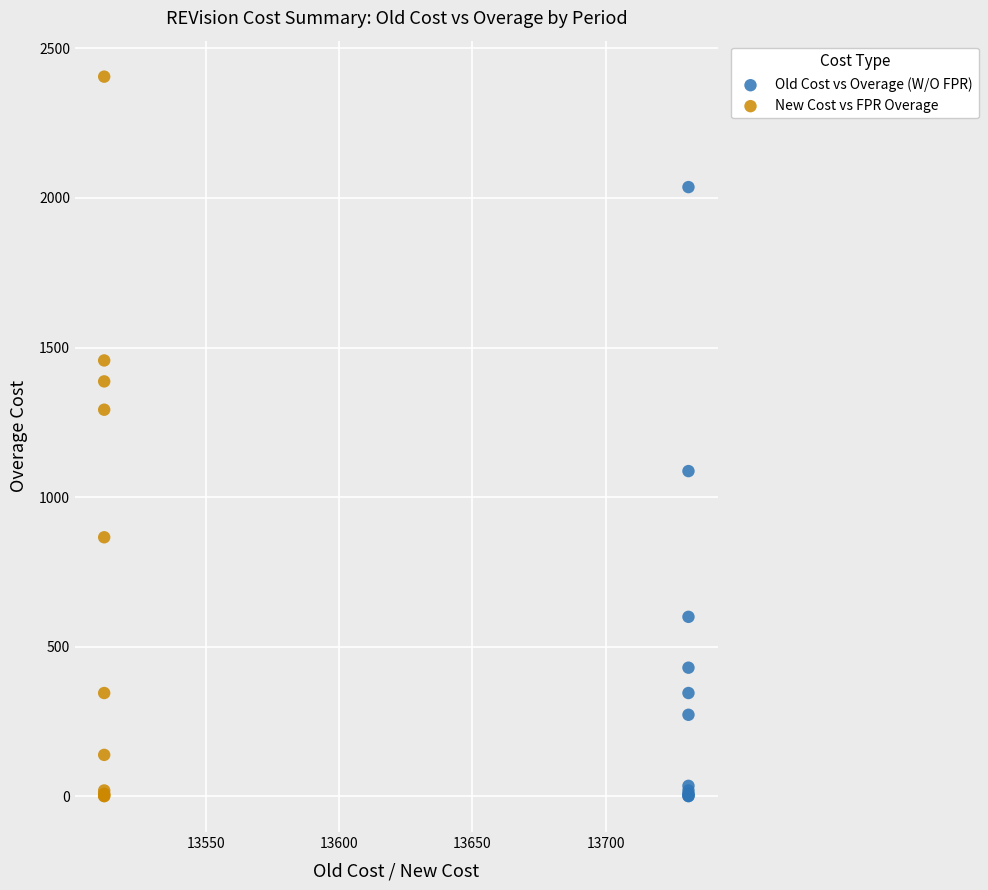

Which series has the widest spread of Y values?

New Cost vs FPR Overage